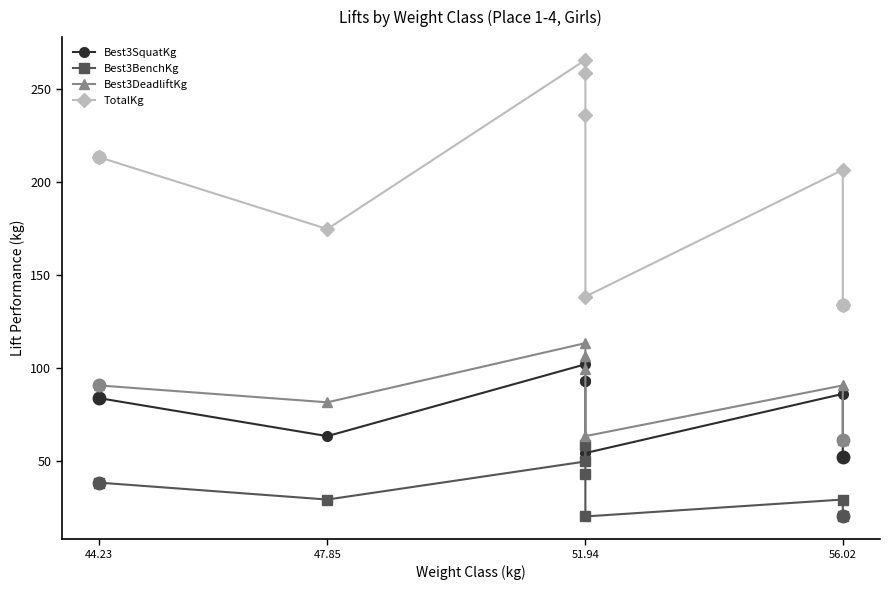

How many data points in Best3BenchKg are above 38?

4